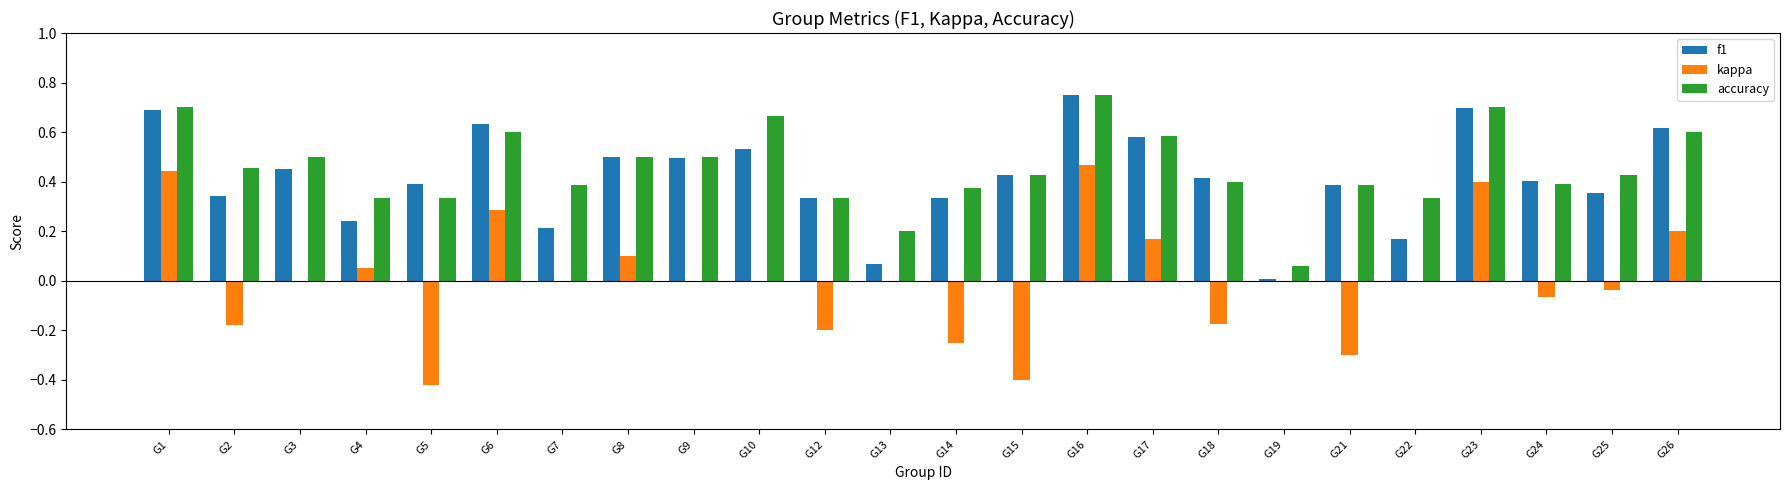

What is the sum of all f1 values?

10.0